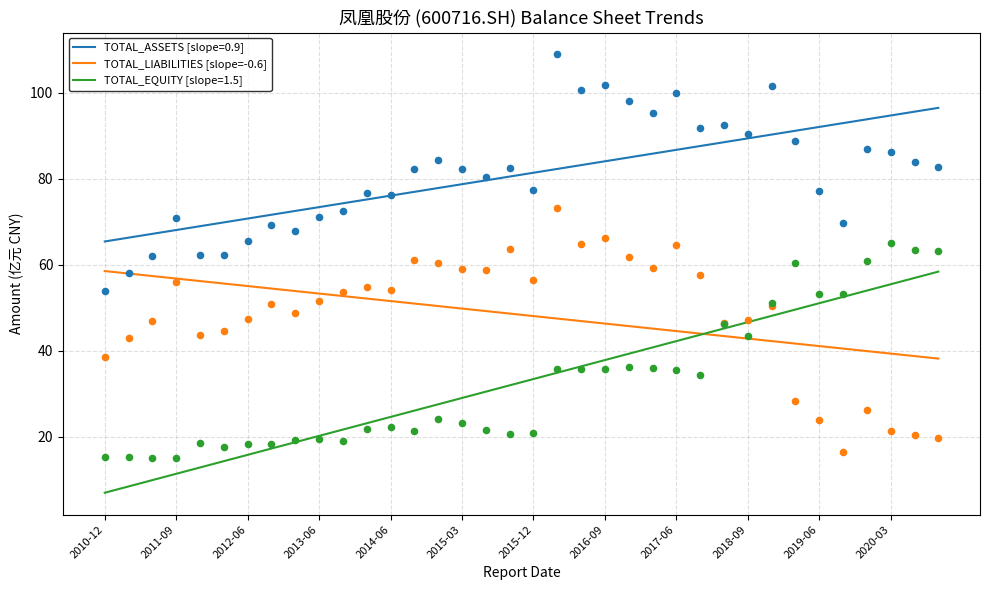

What is the minimum value for TOTAL_EQUITY [slope=1.5]?

6.9